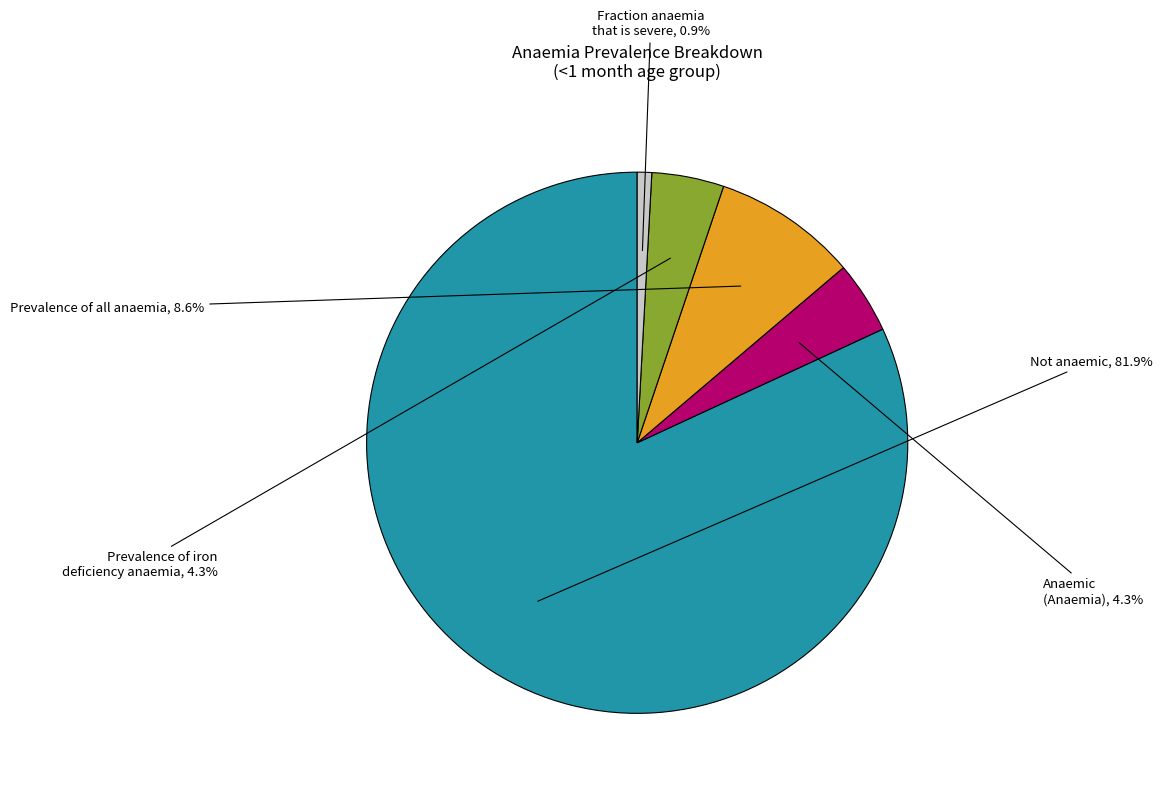

Does any single category account for the majority?

Yes